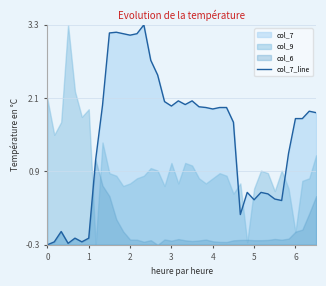

What is the smallest value displayed?

-0.3